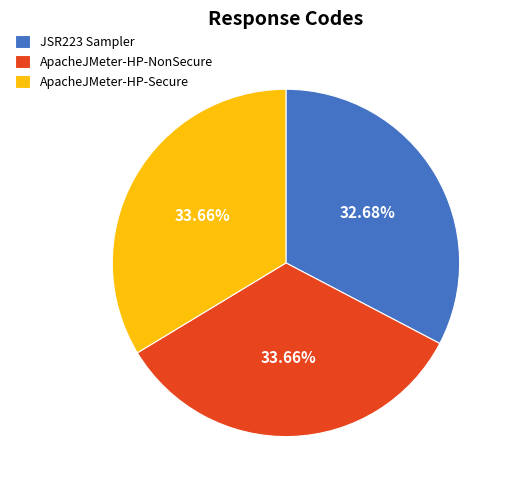

To the nearest percent, what is the difference between the JSR223 Sampler and ApacheJMeter-HP-Secure slice percentages?

1%